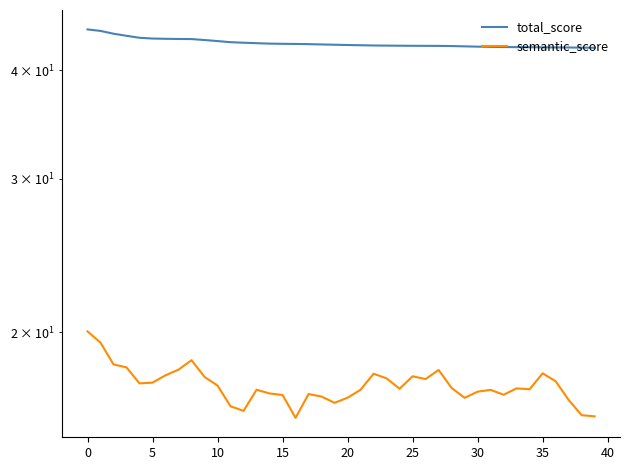

What is the difference between the highest and lowest values at 23?

25.0